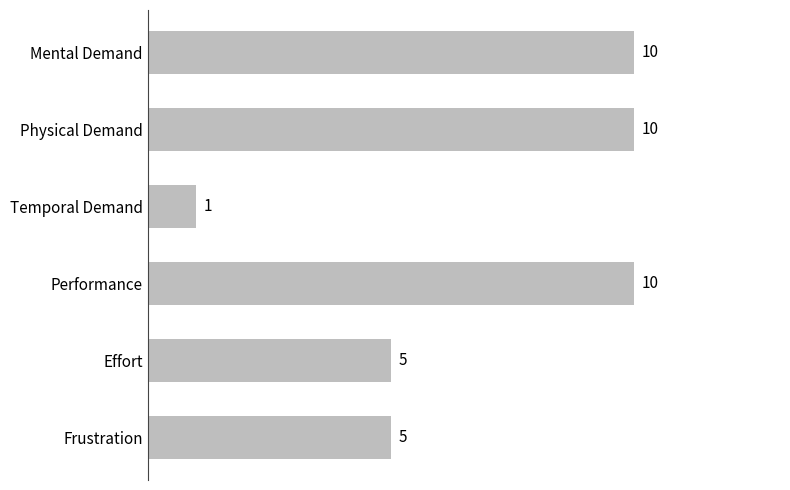

The chart shows a value of 1 at Temporal Demand. True or false?

True